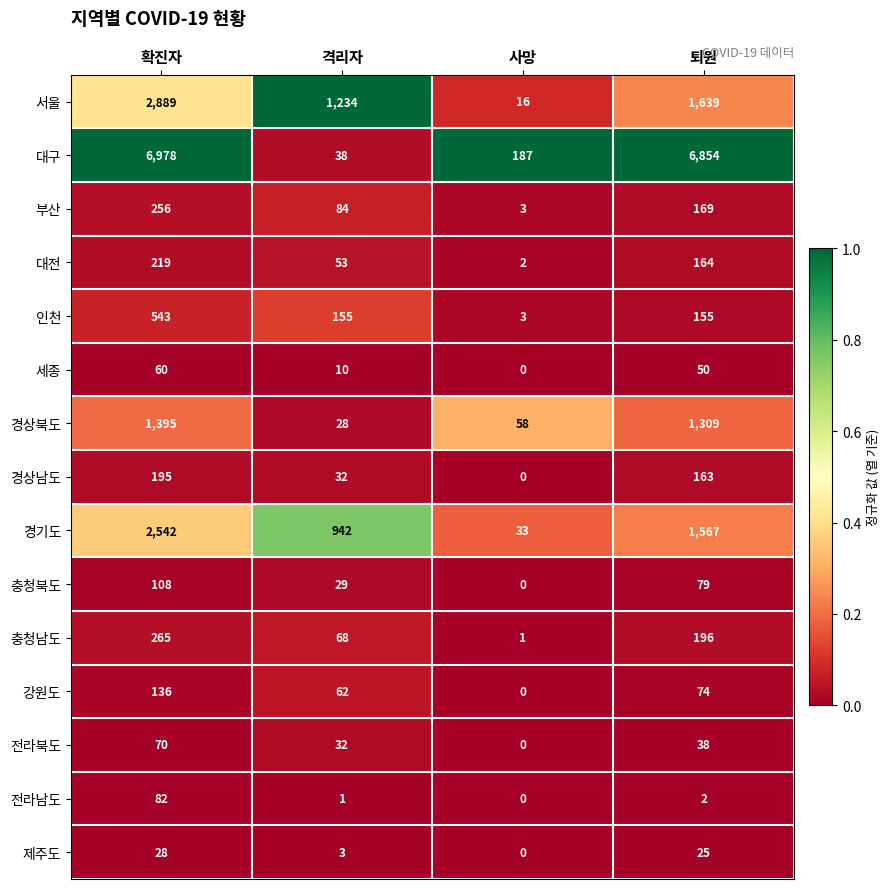

What is the difference between the 부산 values at 확진자 and 격리자?

172